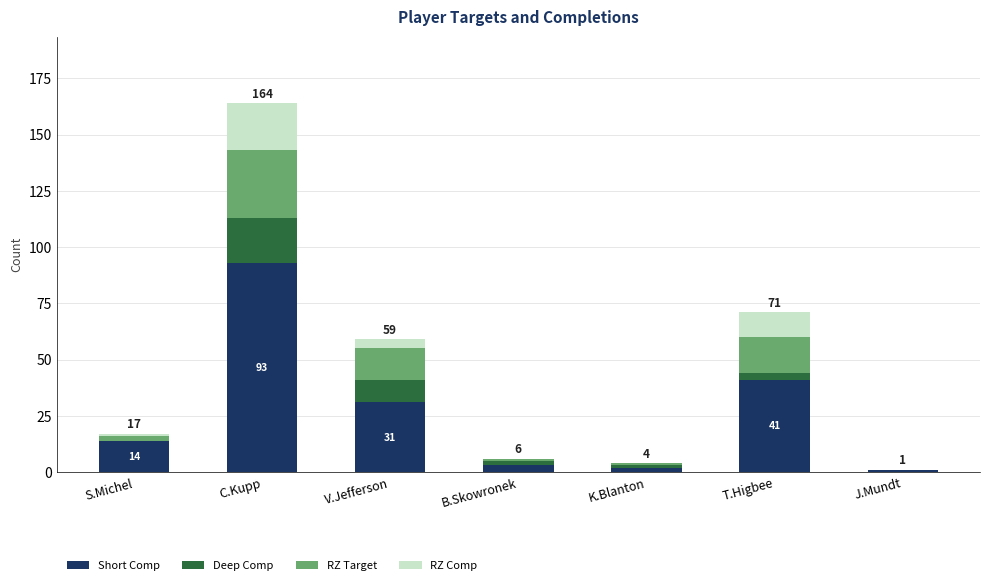

Are the bars horizontal?

No